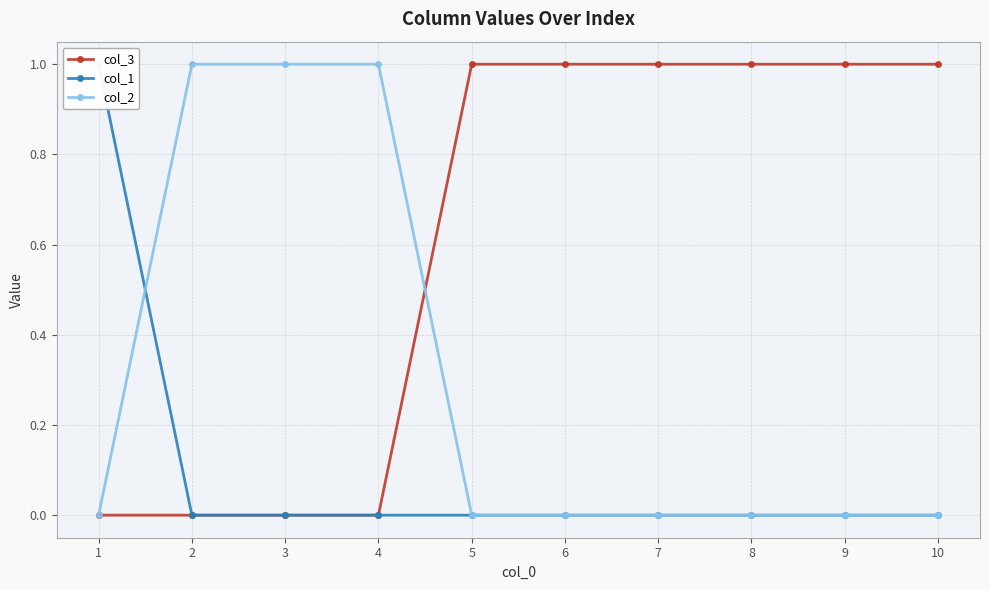

What are all the series names shown in the legend?

col_3, col_1, col_2